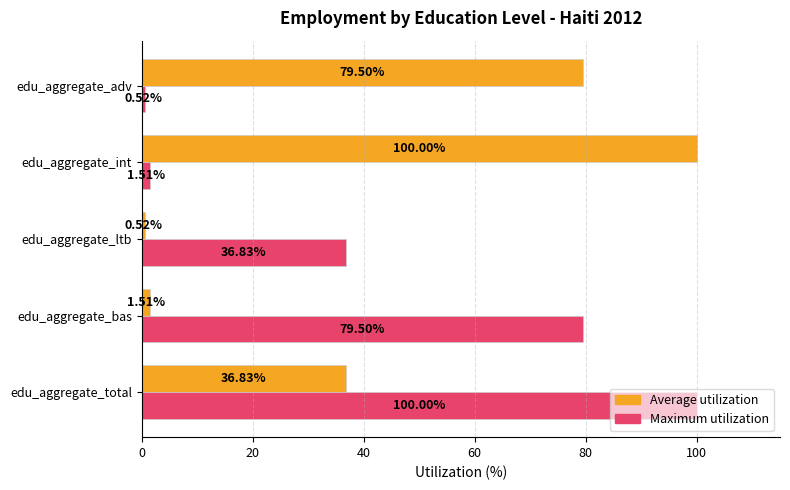

What is the difference between the Average utilization values at edu_aggregate_total and edu_aggregate_adv?

42.7